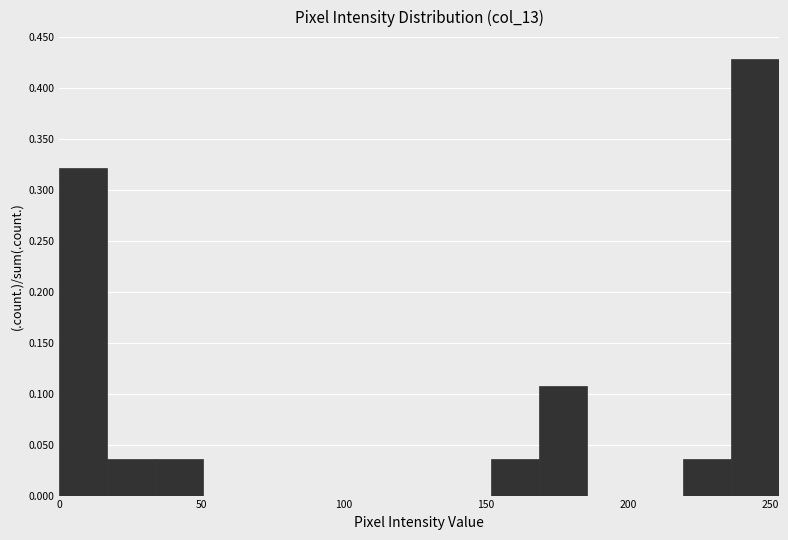

Around what value on the x-axis is the tallest bar? Give the approximate position of its centre, as read against the axis.

245